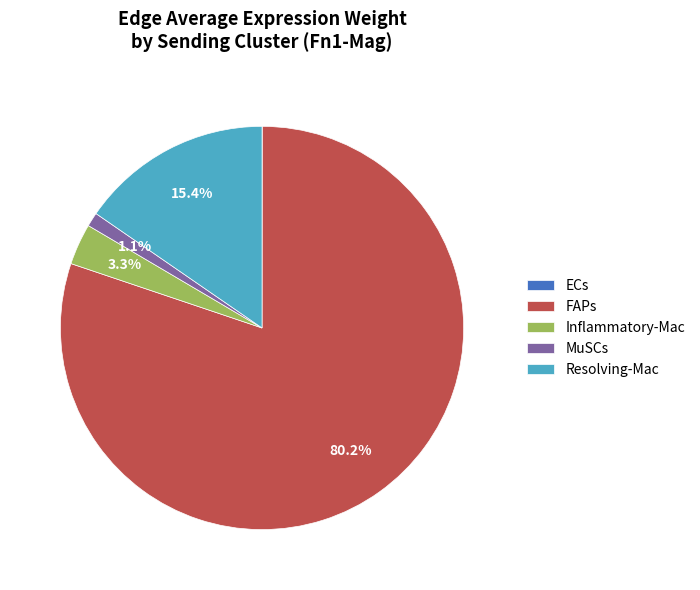

Does FAPs account for over 50% of the chart?

Yes